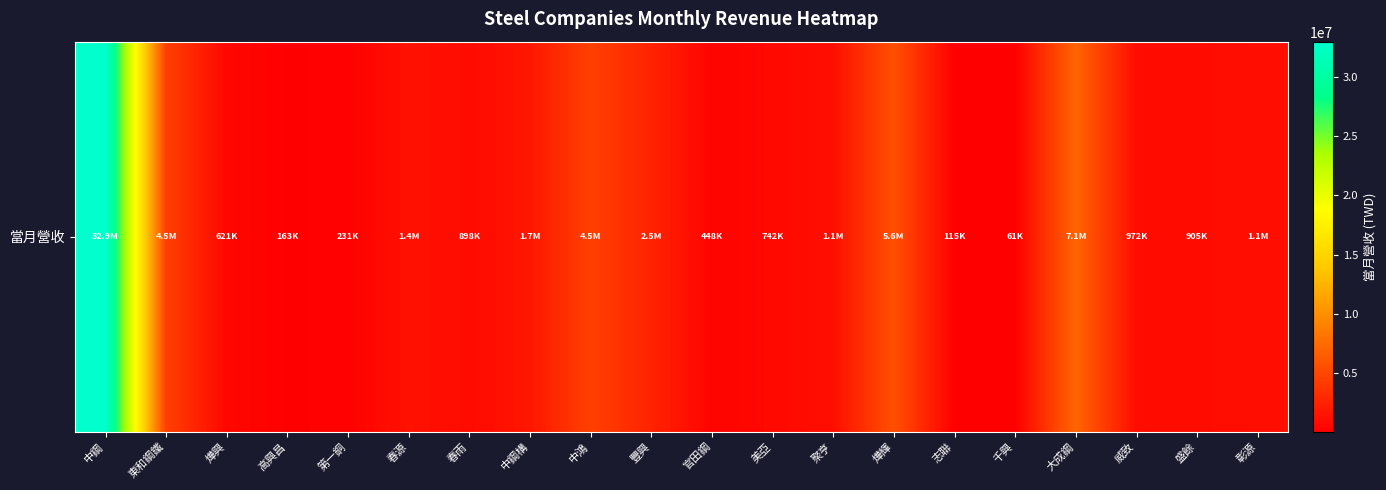

List the labels in order of value, largest first.

中鋼, 大成鋼, 燁輝, 中鴻, 東和鋼鐵, 豐興, 中鋼構, 春源, 彰源, 聚亨, 威致, 盛餘, 春雨, 美亞, 燁興, 官田鋼, 第一銅, 高興昌, 志聯, 千興